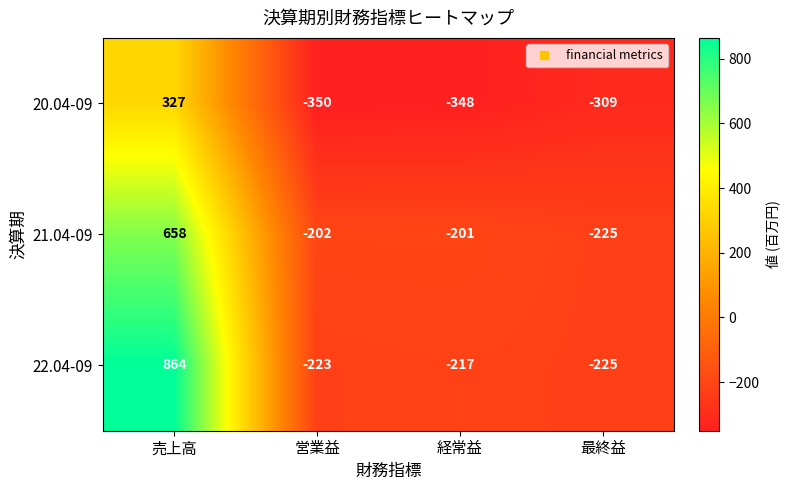

Which category has the lowest value across all series?

営業益